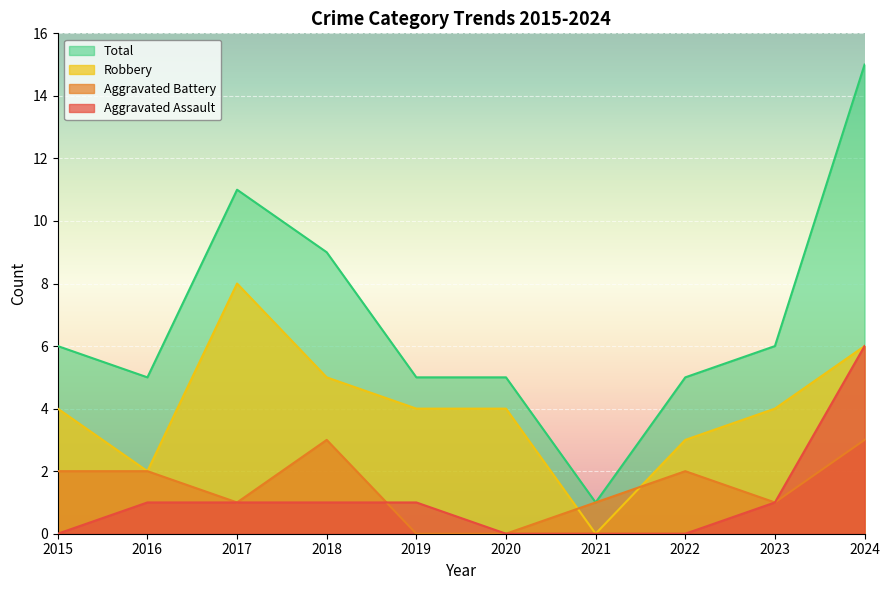

At how many categories does at least one series exceed 10?

2